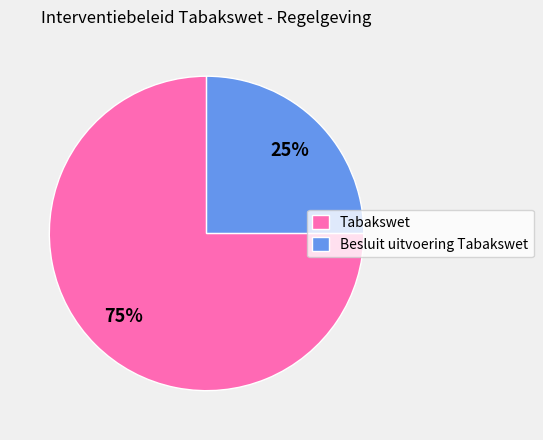

To the nearest percent, what is the average slice percentage?

50%